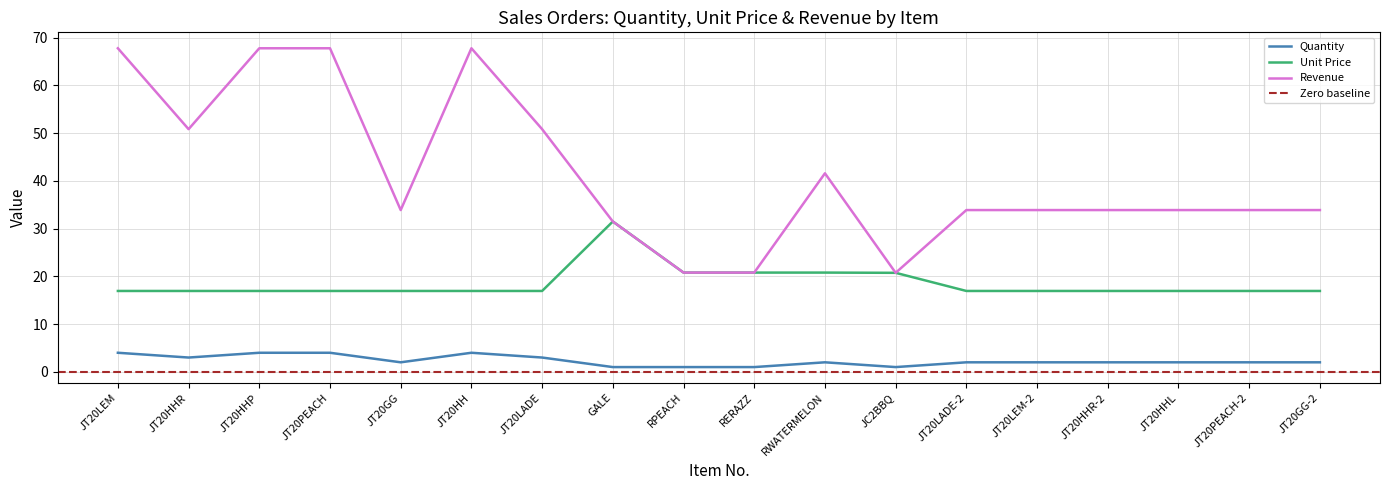

What value does the Quantity series have at JT20PEACH-2?

2.0